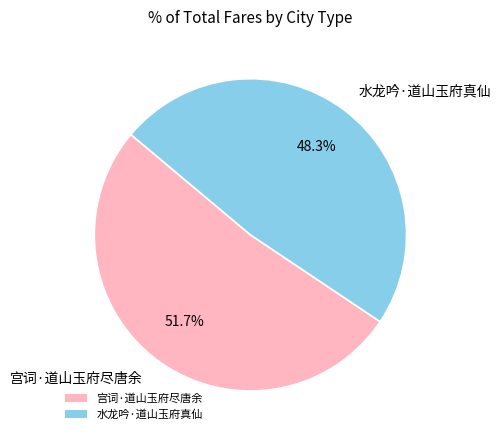

Which category has the biggest portion of the pie?

宫词·道山玉府尽唐余